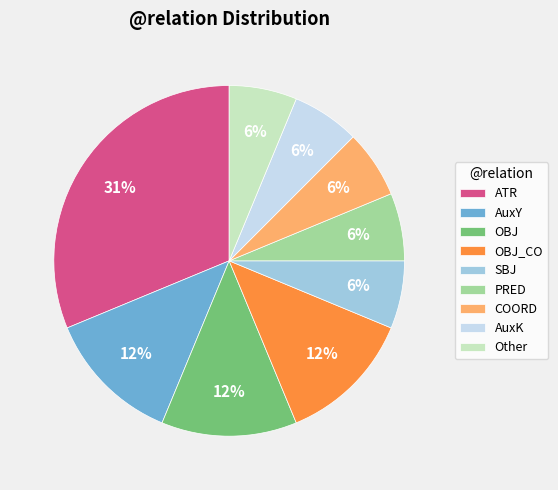

To the nearest percent, what percentage of the pie is COORD?

6%